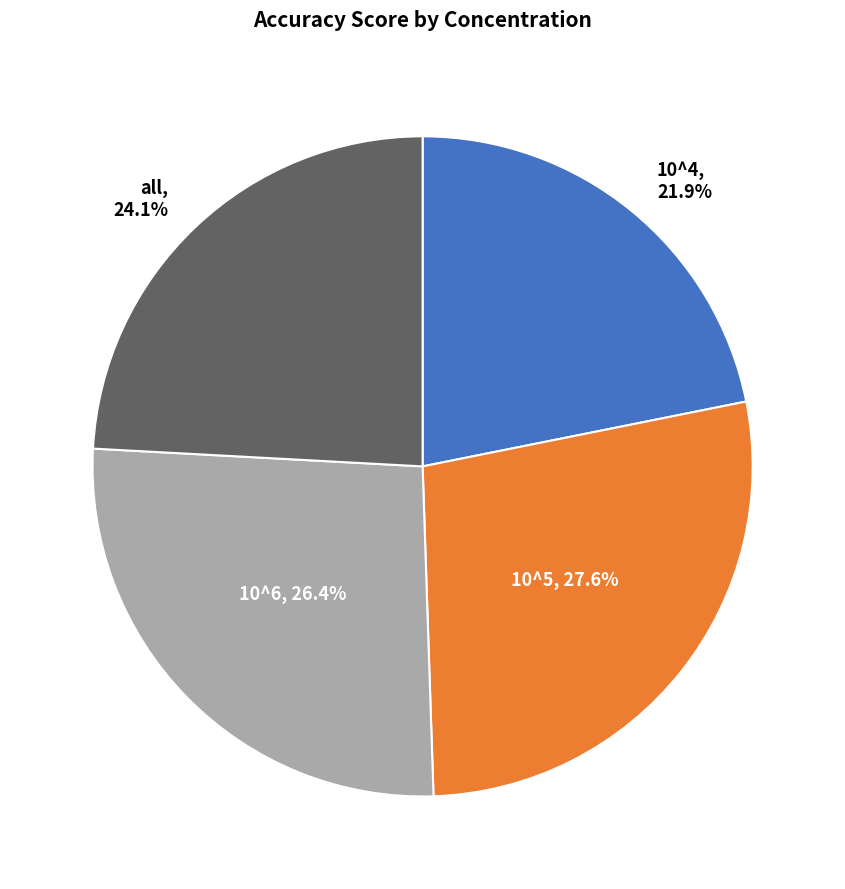

True or false: all accounts for 34% of the total.

False